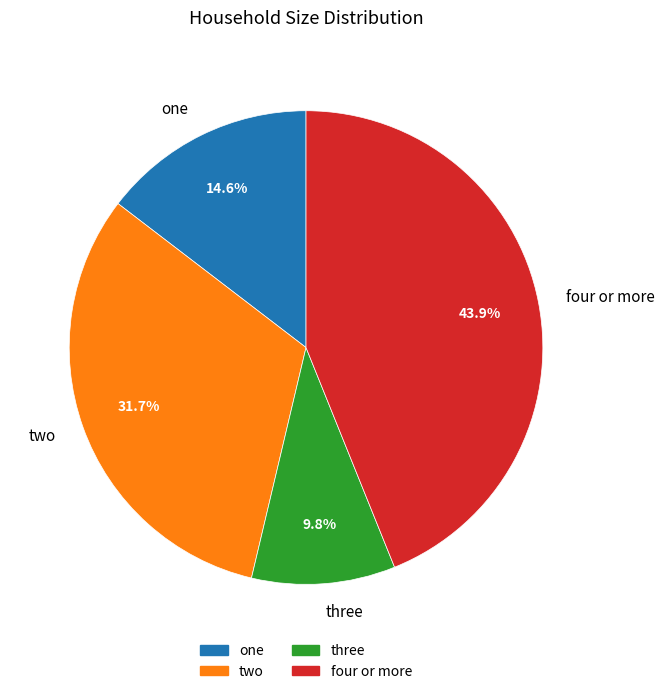

To the nearest percent, what portion does one represent?

15%